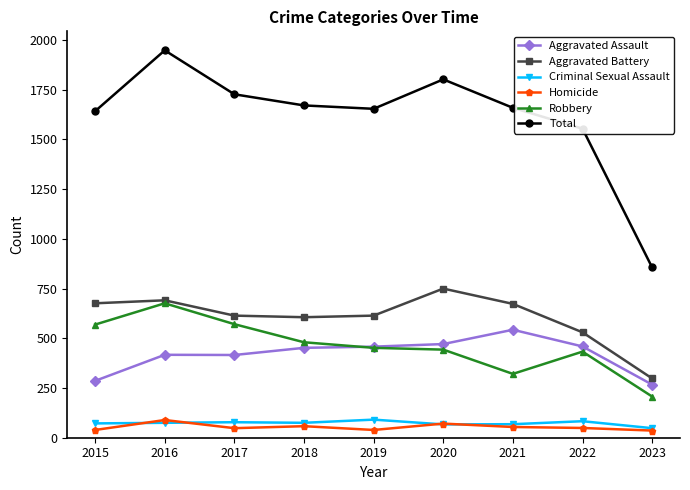

What are all the series names shown in the legend?

Aggravated Assault, Aggravated Battery, Criminal Sexual Assault, Homicide, Robbery, Total